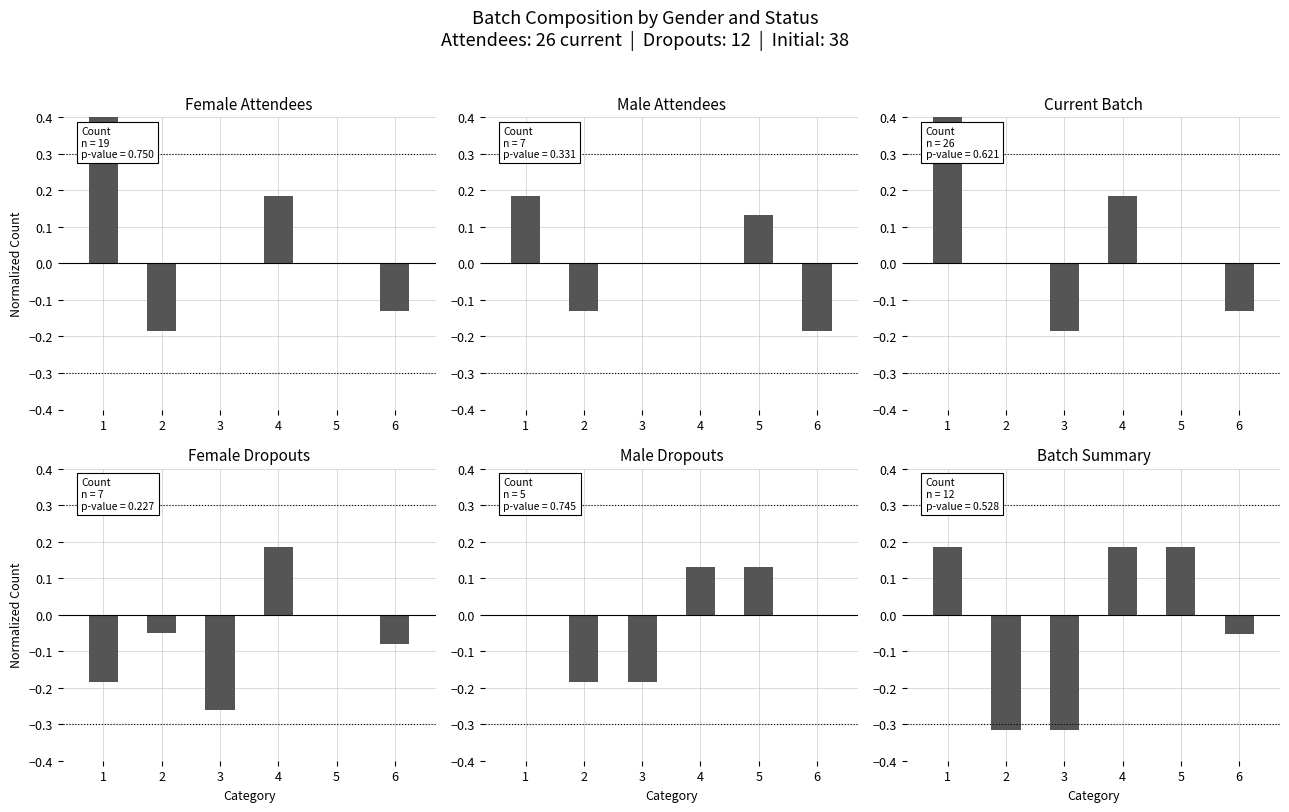

What is the maximum value shown in the chart?

0.5